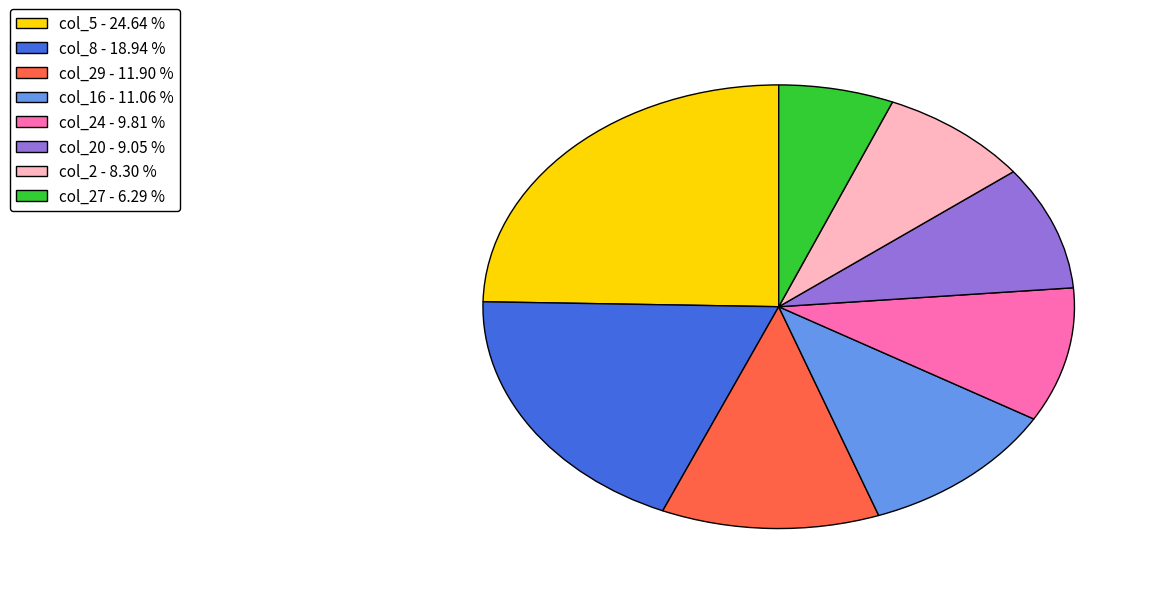

How many slices are in this pie chart?

8